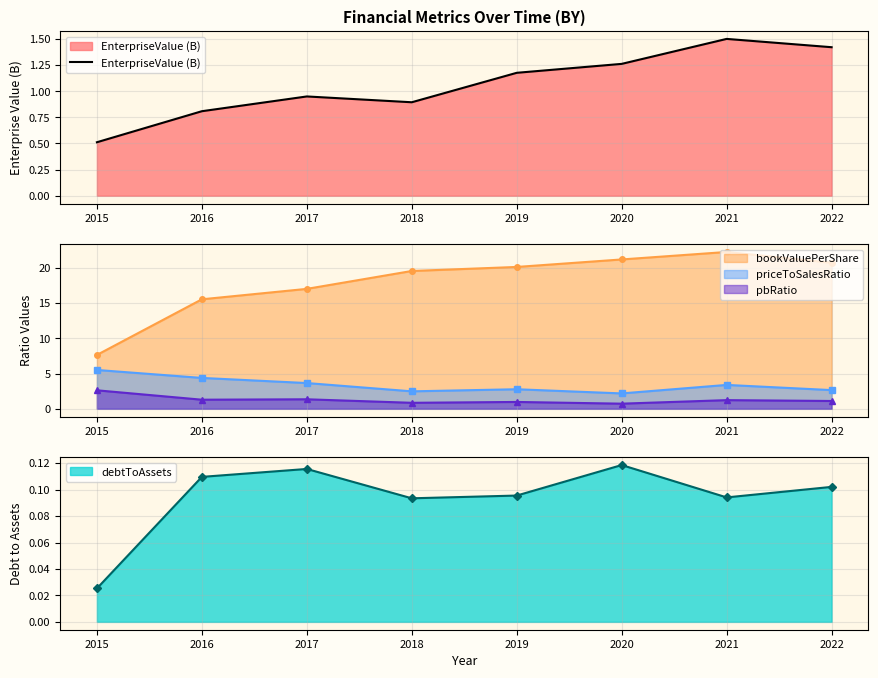

At which category does the data reach its first local peak?

2017